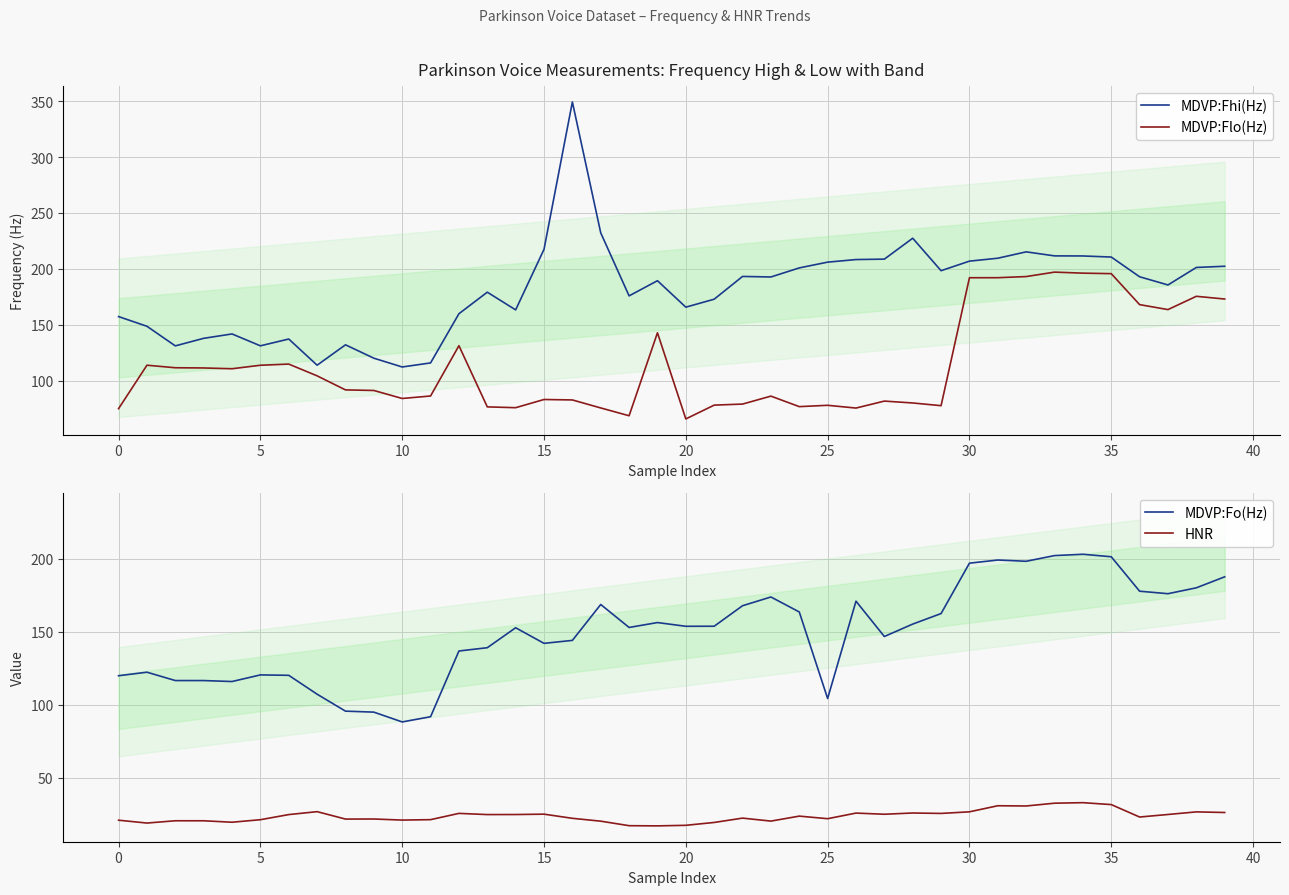

What is the lowest value of the MDVP:Fo(Hz) series?

88.3